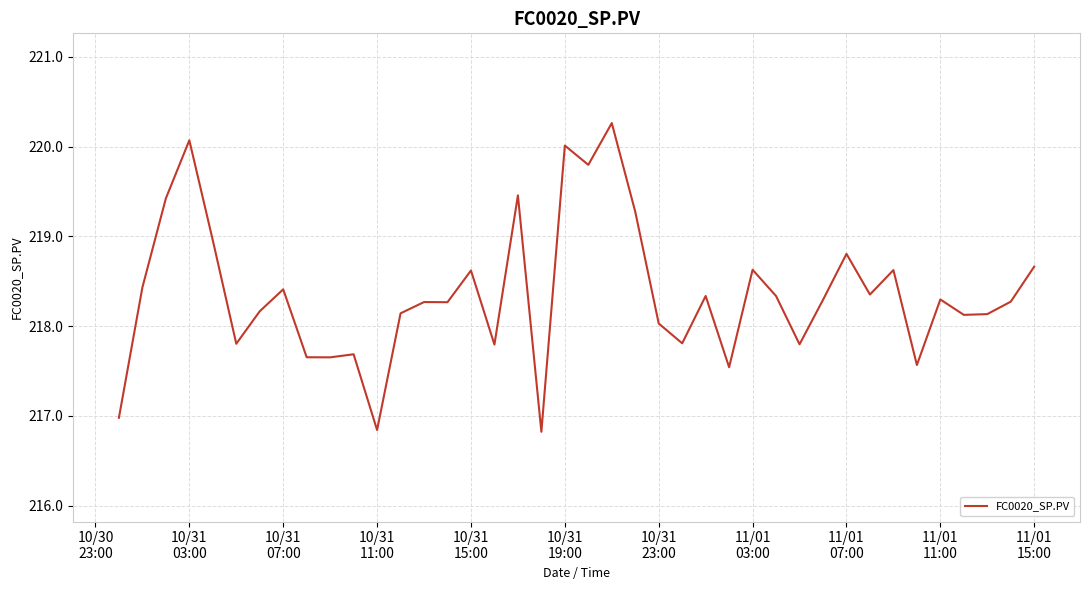

What is the greatest value displayed?

220.3